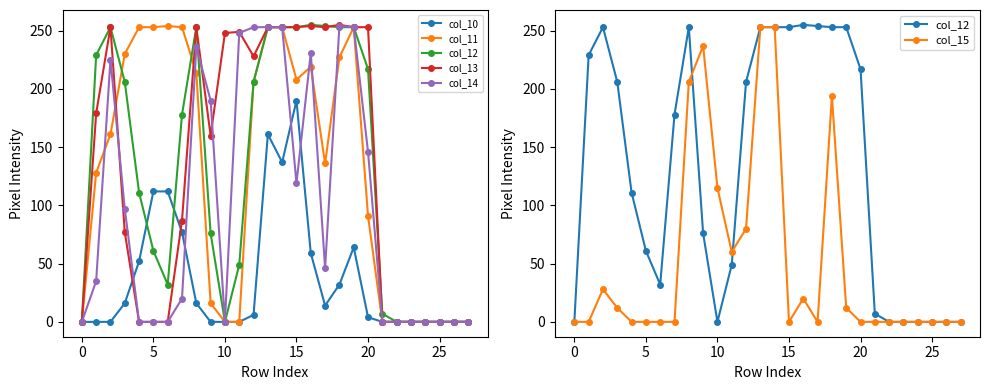

Does the chart display data point markers on the line(s)?

Yes